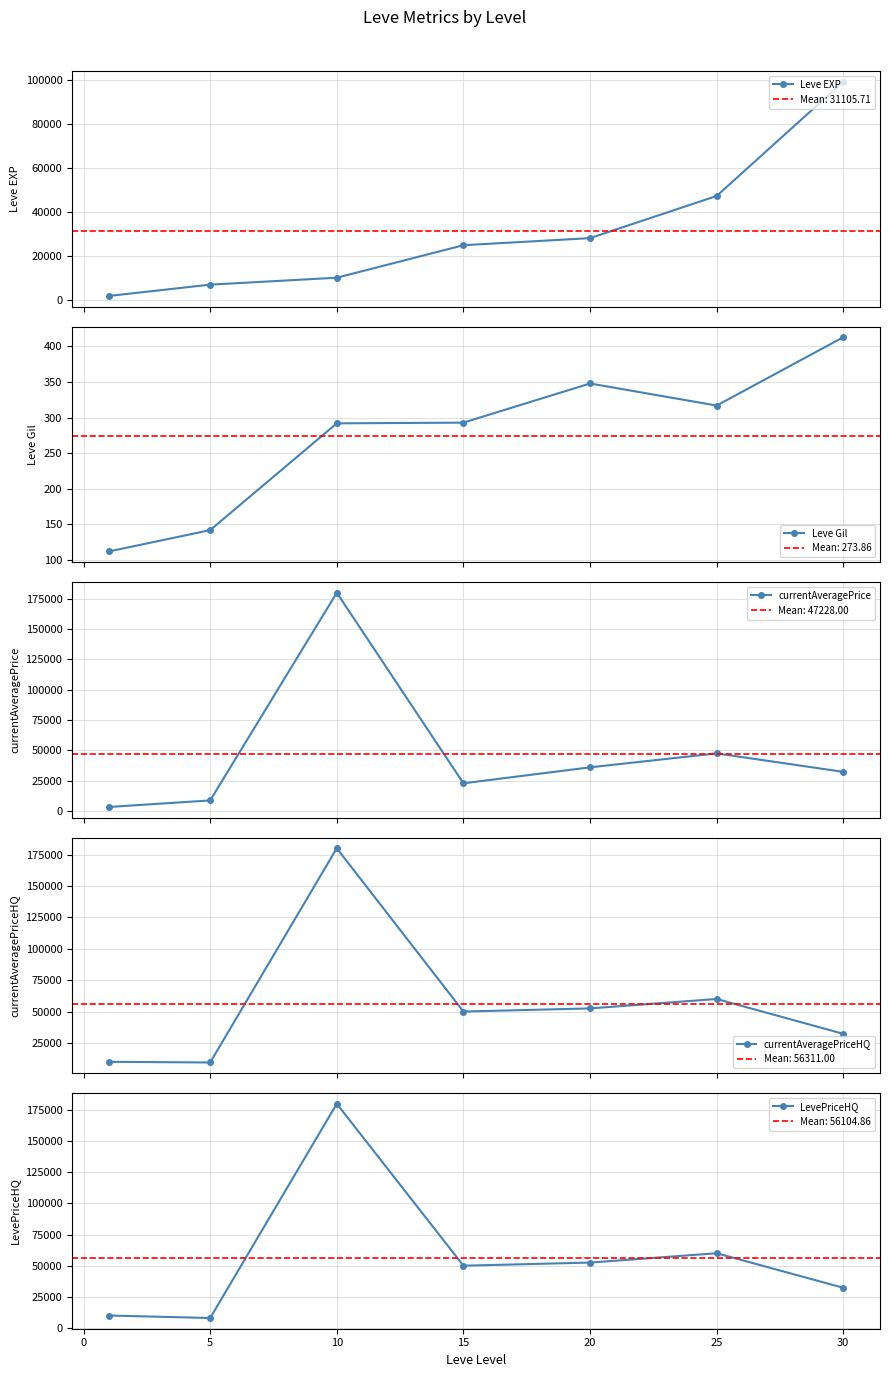

True or false: Leve EXP has more than 0 points higher than both neighbors.

False